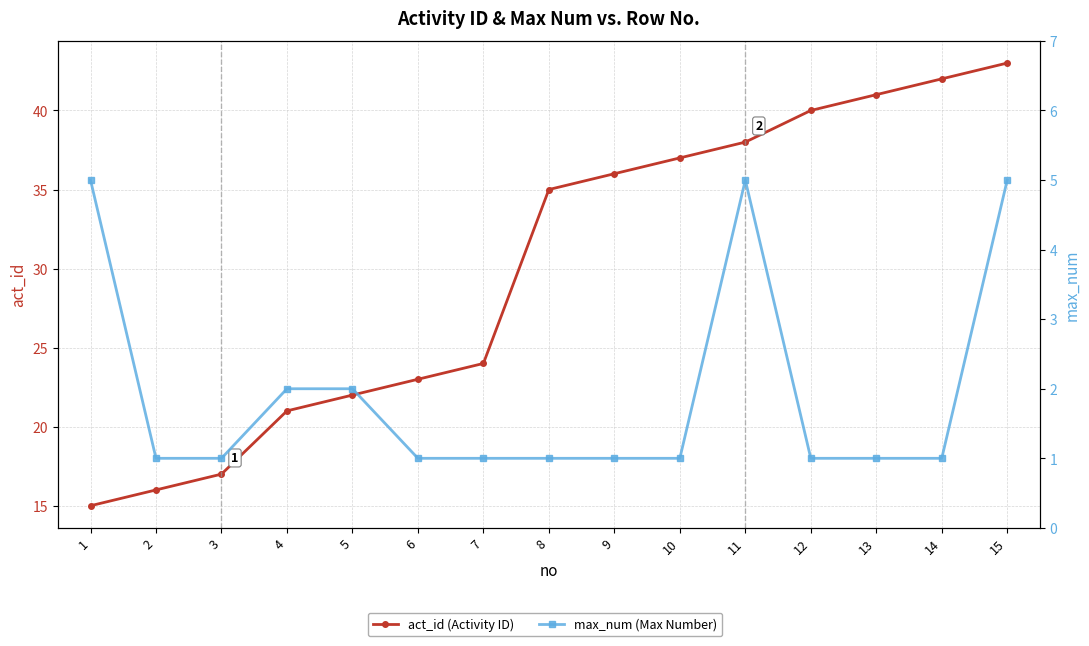

What is the difference between the act_id (Activity ID) values at 9 and 1?

21